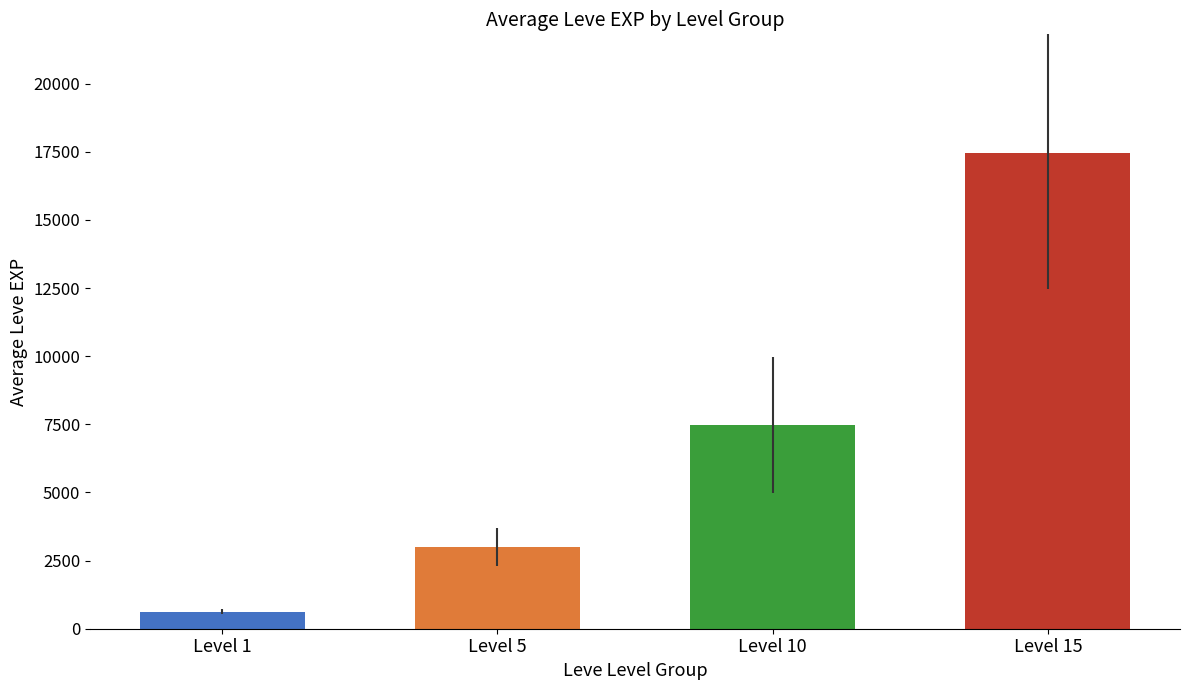

Are the bars grouped side by side (vs. stacked)?

Yes